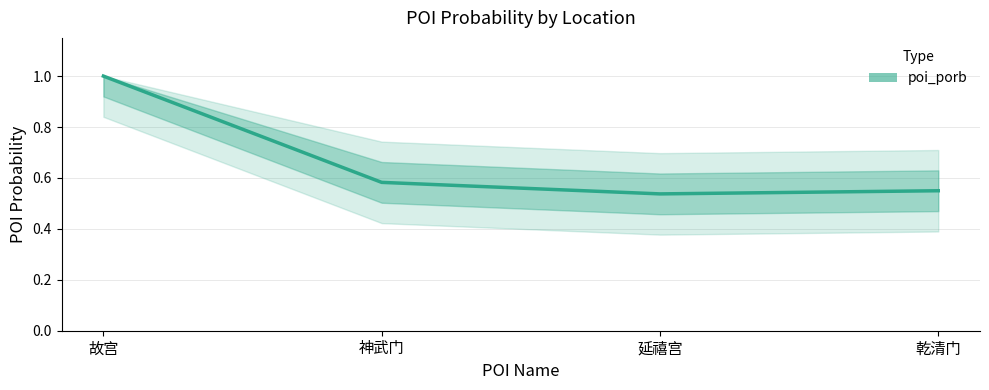

Is it true that the value at 延禧宫 is 0.3?

False